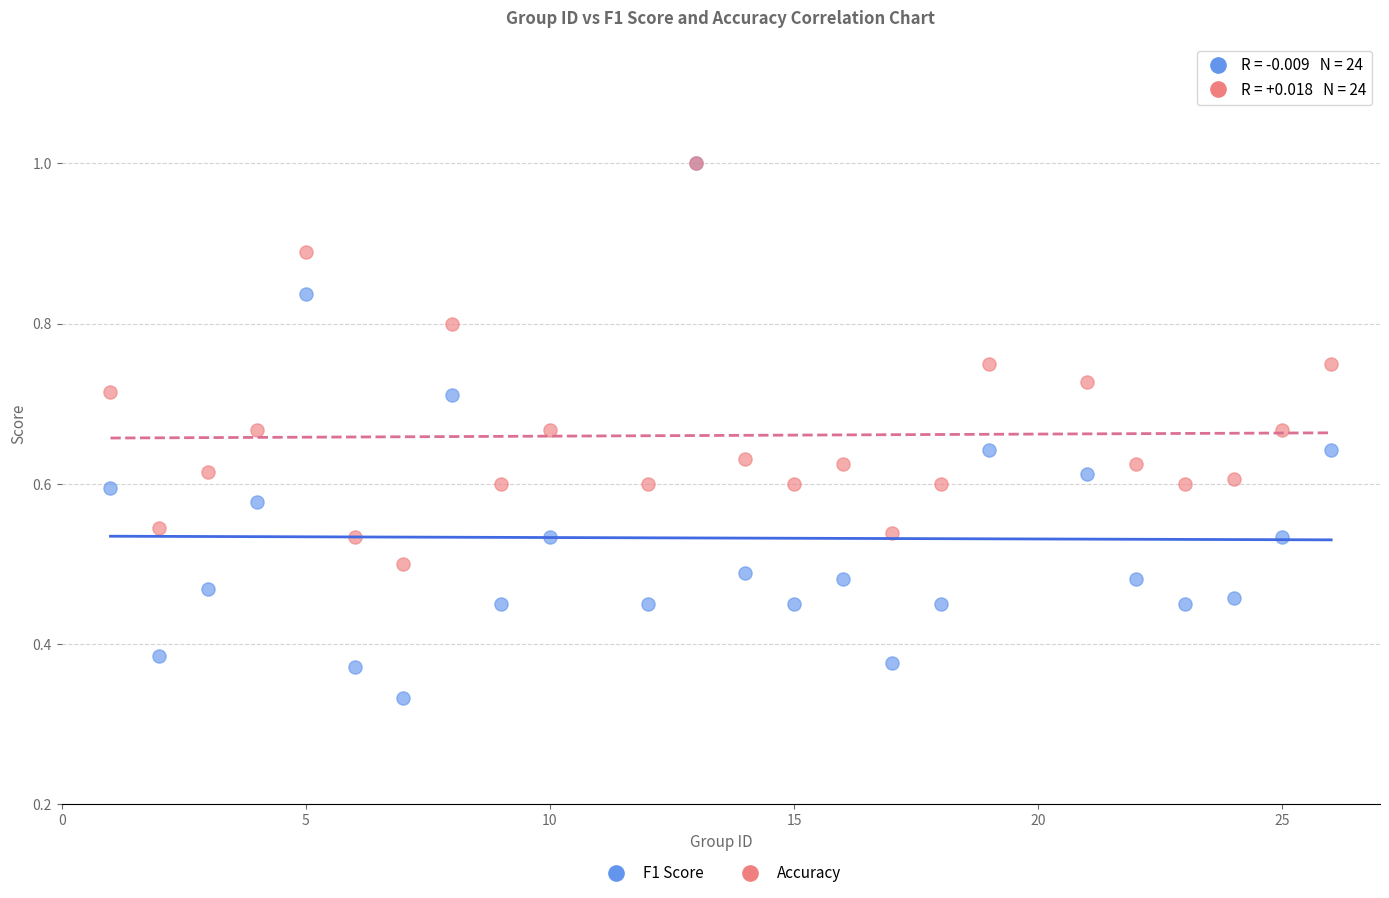

What are all the series names shown in the legend?

F1 Score, Accuracy